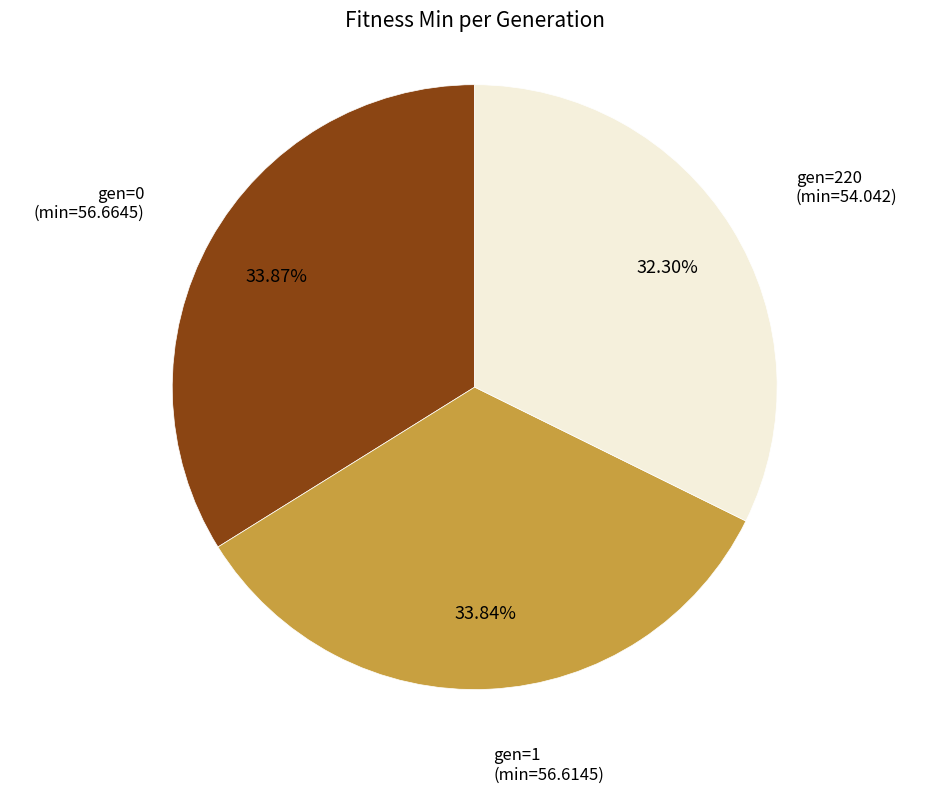

What is the ratio of the value at gen=1 (min=56.6145) to the value at gen=0 (min=56.6645)?

1.0